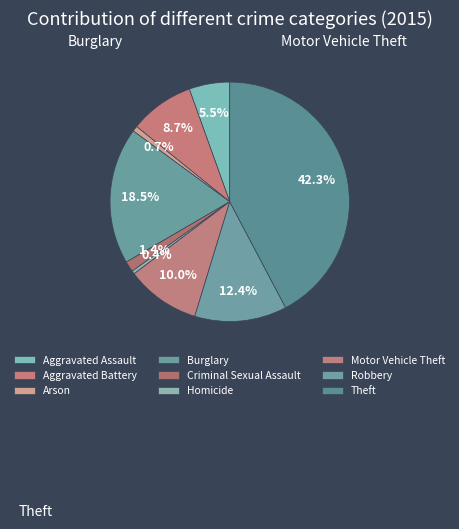

How many slices are in this pie chart?

9